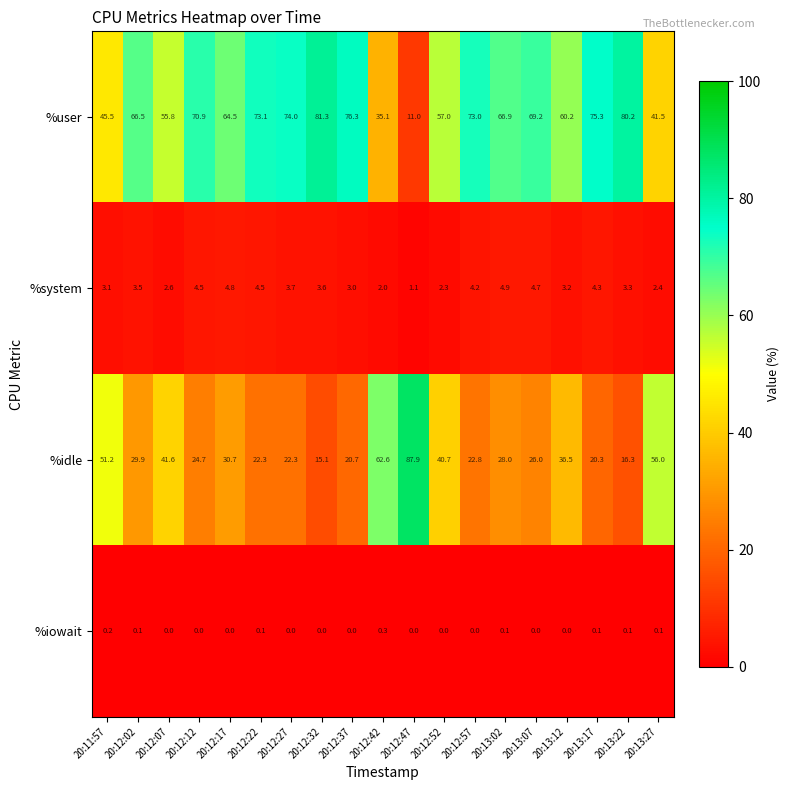

Rank the series at 20:13:02 from highest to lowest value.

%user, %idle, %system, %iowait